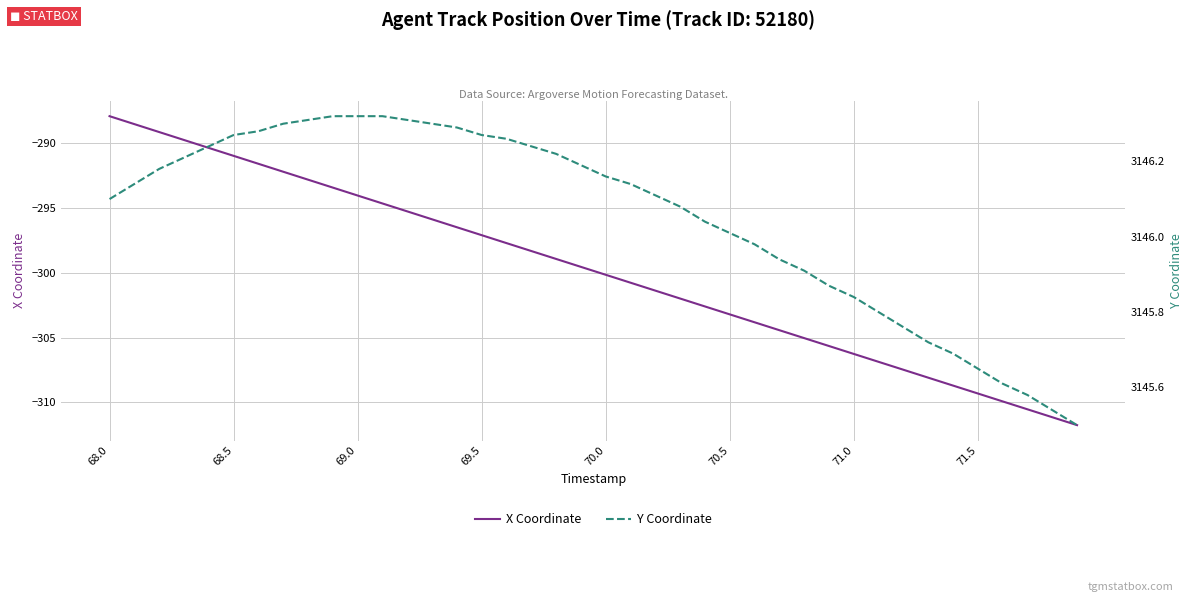

What is the smallest value displayed?

-311.7